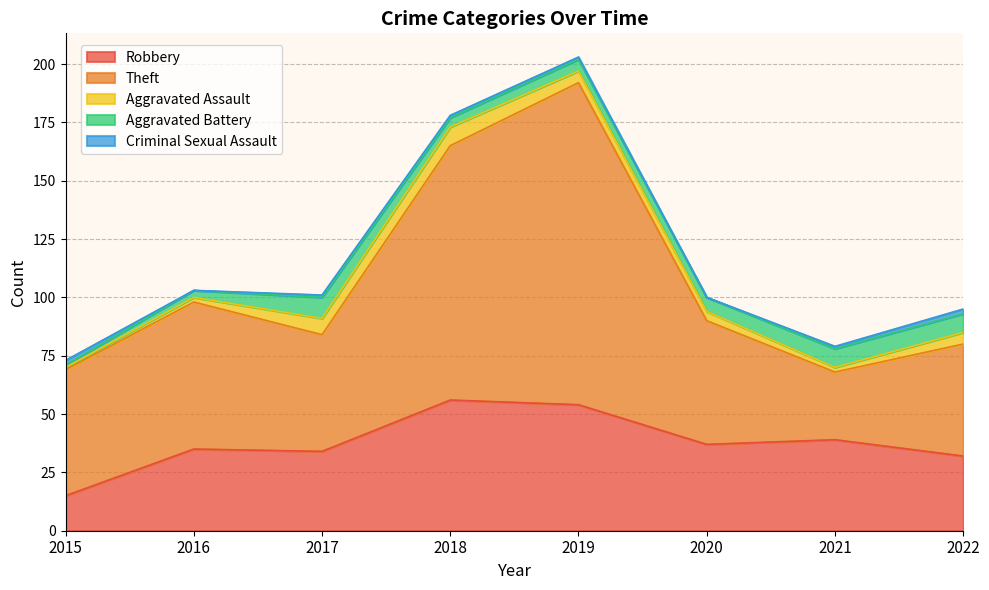

List the labels in order of Aggravated Assault value, largest first.

2018, 2017, 2019, 2022, 2020, 2016, 2021, 2015